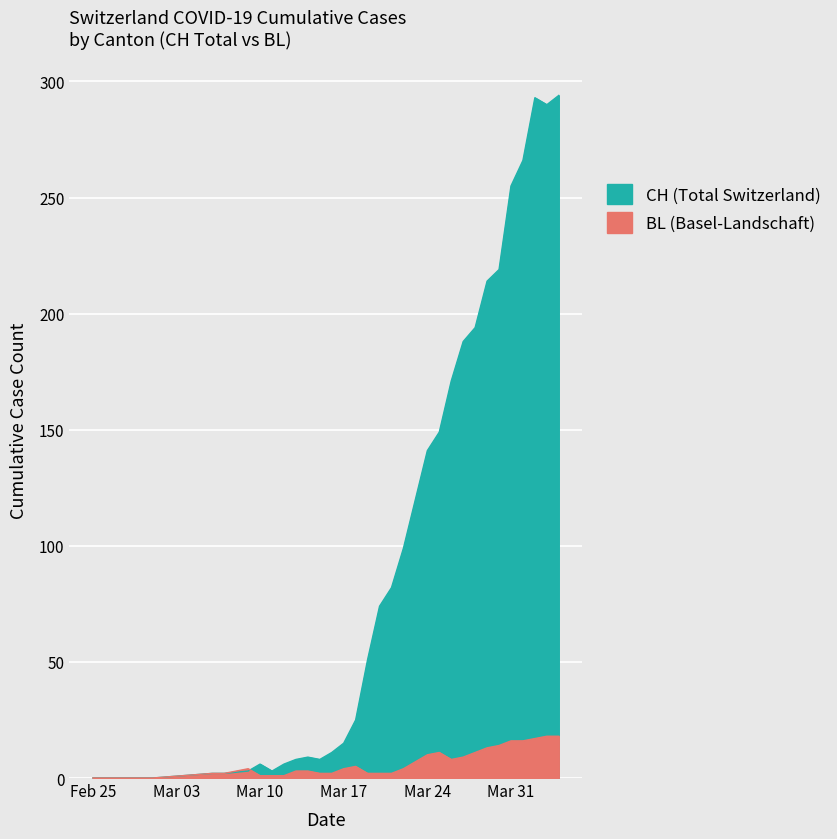

What are all the series names shown in the legend?

CH, BL